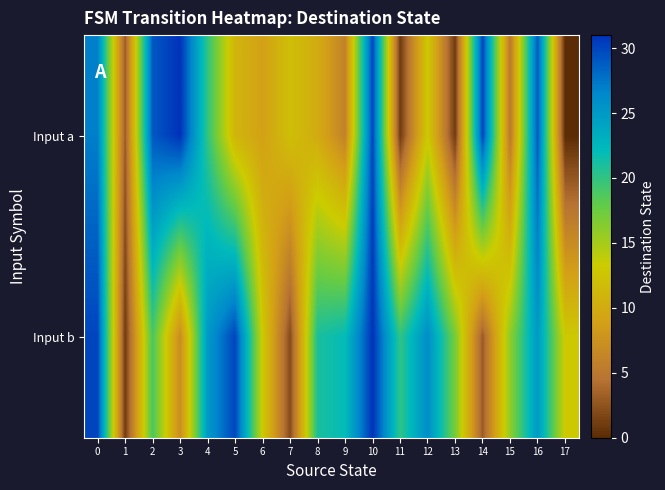

How many categories are shown in the chart?

18